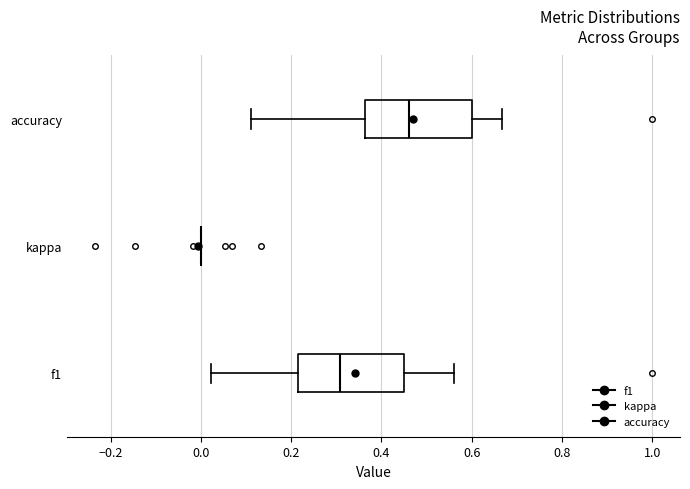

Reading bottom to top, transcribe this box plot: for each box, give where its median line is, the range the box spans, and where its two whiskers end, as read against the x-axis. The values are not printed on the chart, so give them approximately, as read against the axis.

f1: median 0.30, box 0.22 to 0.46, whiskers 0.02 to 0.56
kappa: box collapsed to a line at 0.00, whiskers 0.00 to 0.00
accuracy: median 0.46, box 0.36 to 0.60, whiskers 0.12 to 0.66